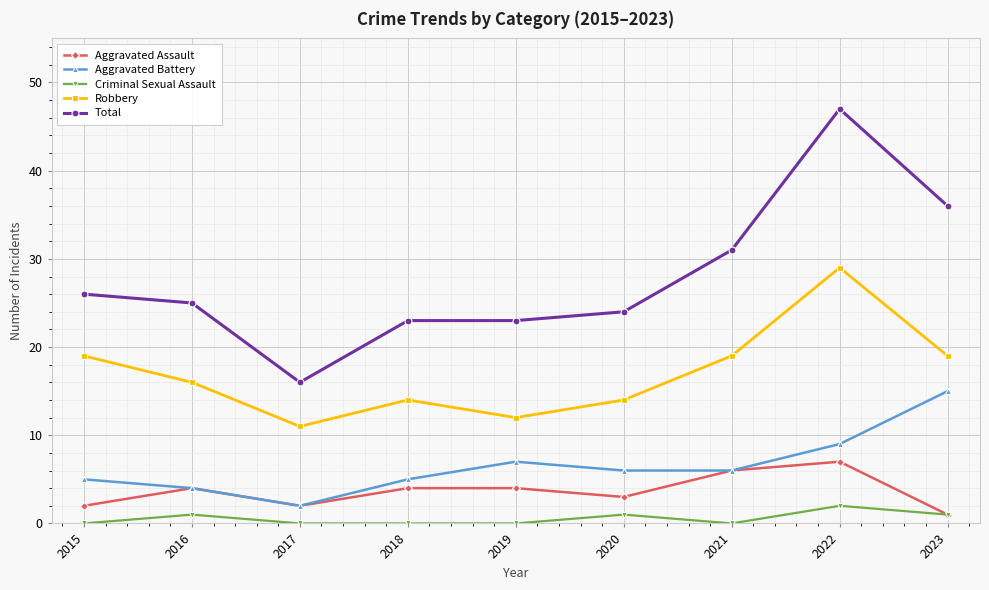

The Total series shows 47 at 2022. True or false?

True